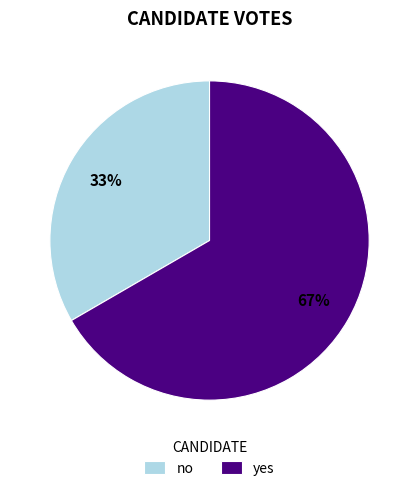

What is the smallest slice in the pie chart?

no